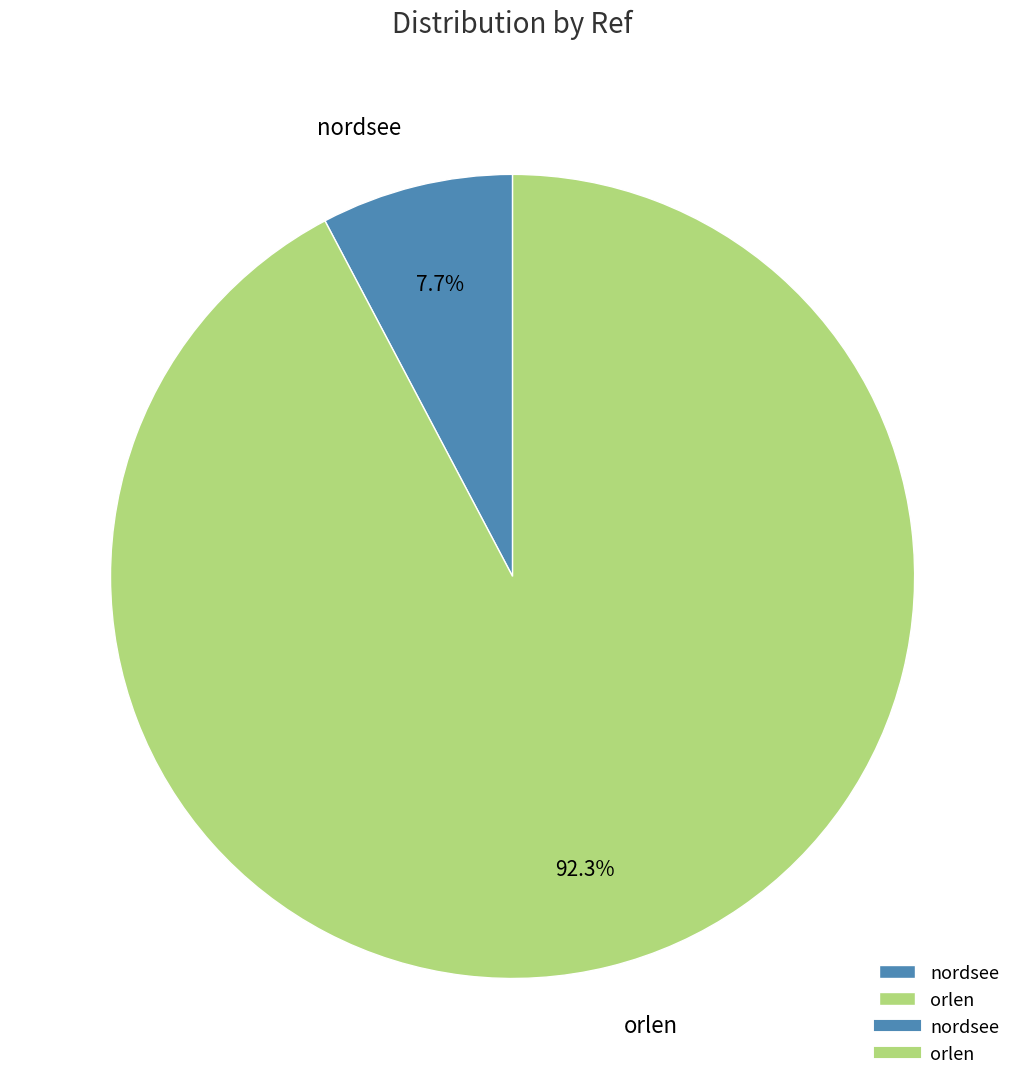

What is the smallest slice in the pie chart?

nordsee